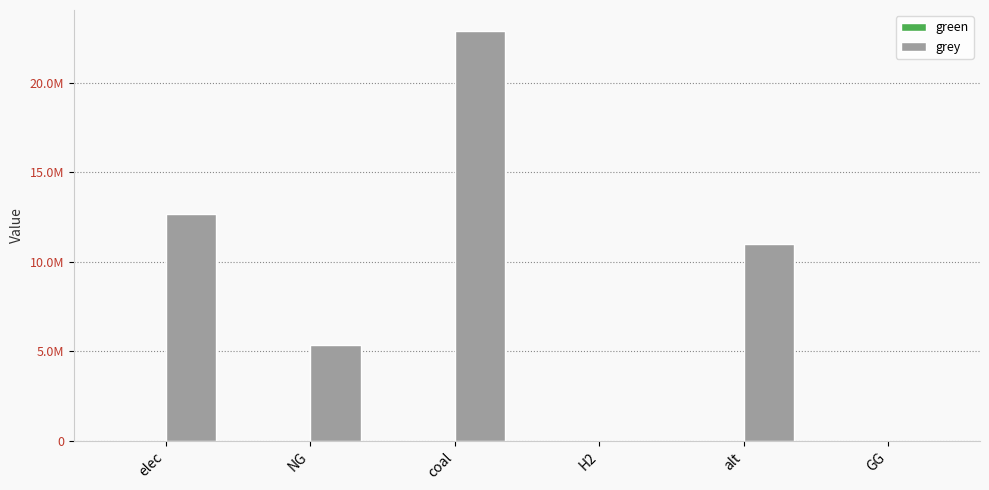

Are the bars horizontal?

No